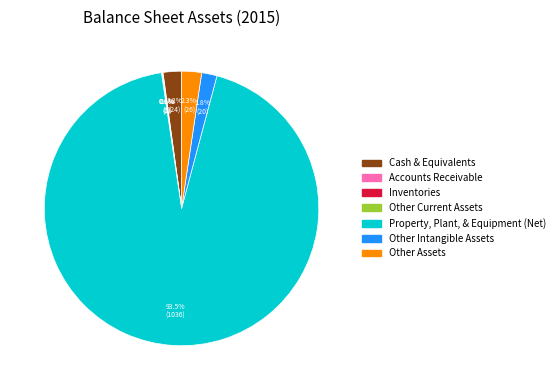

Does Property, Plant, & Equipment (Net) represent more than half of the total?

Yes